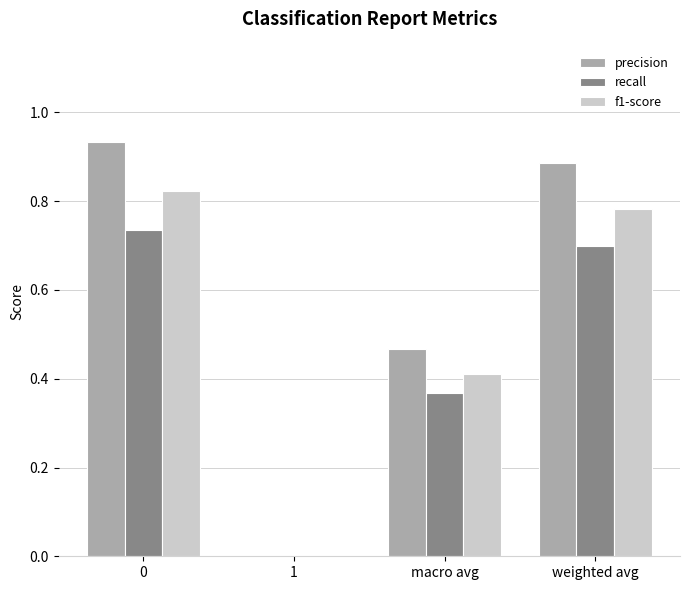

What are all the series names shown in the legend?

precision, recall, f1-score